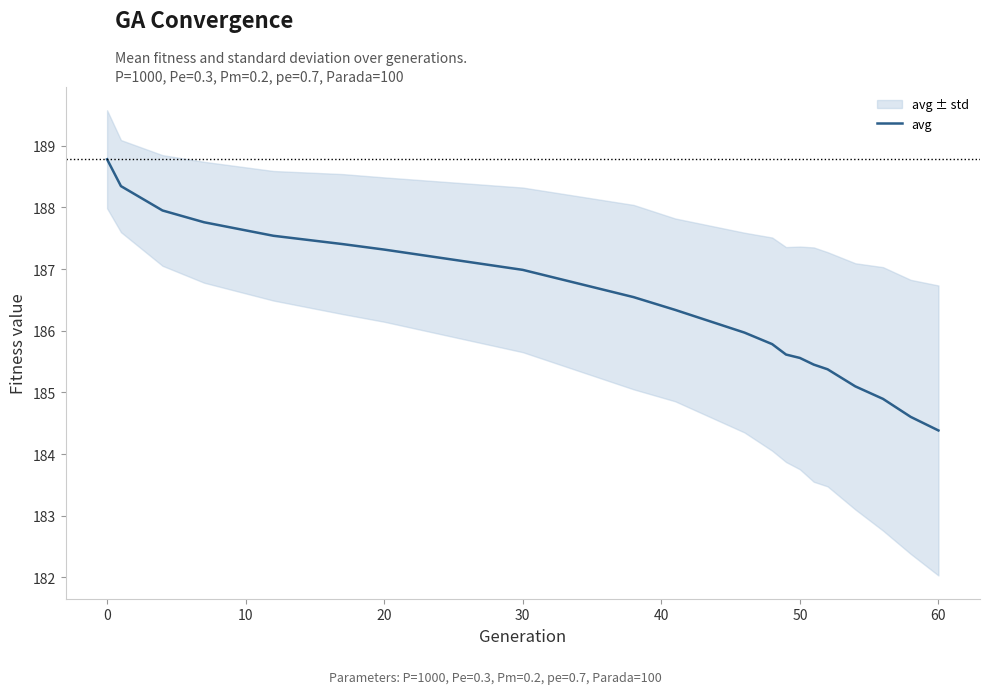

What is the difference between the values at 16 and 60?

1.9